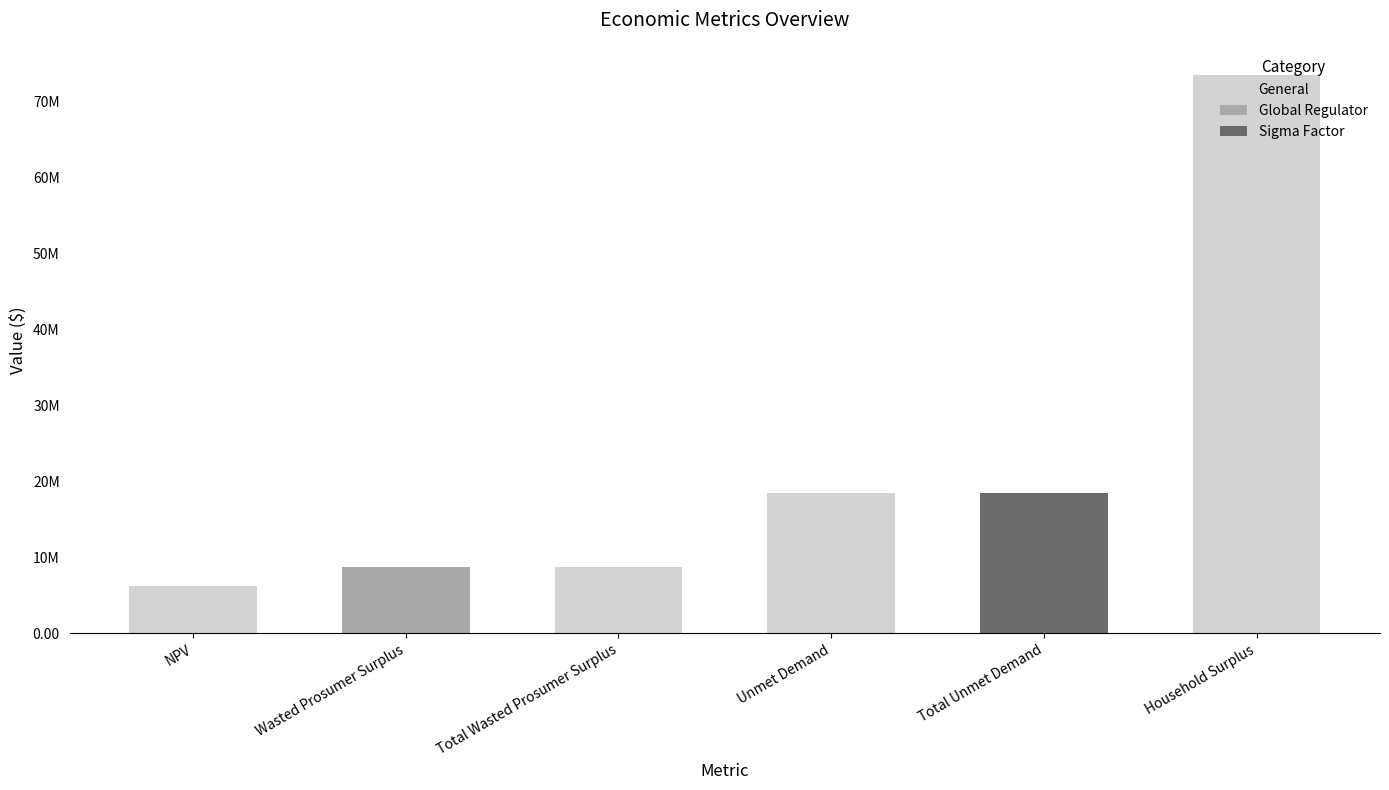

List the labels in order of value, smallest first.

NPV, Wasted Prosumer Surplus, Total Wasted Prosumer Surplus, Unmet Demand, Total Unmet Demand, Household Surplus